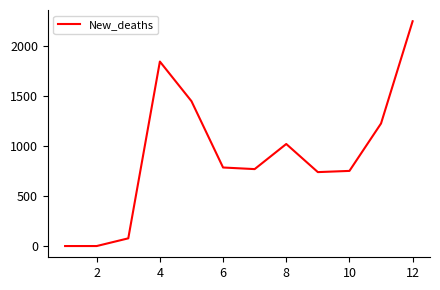

True or false: there are more than 0 points higher than both neighbors.

True